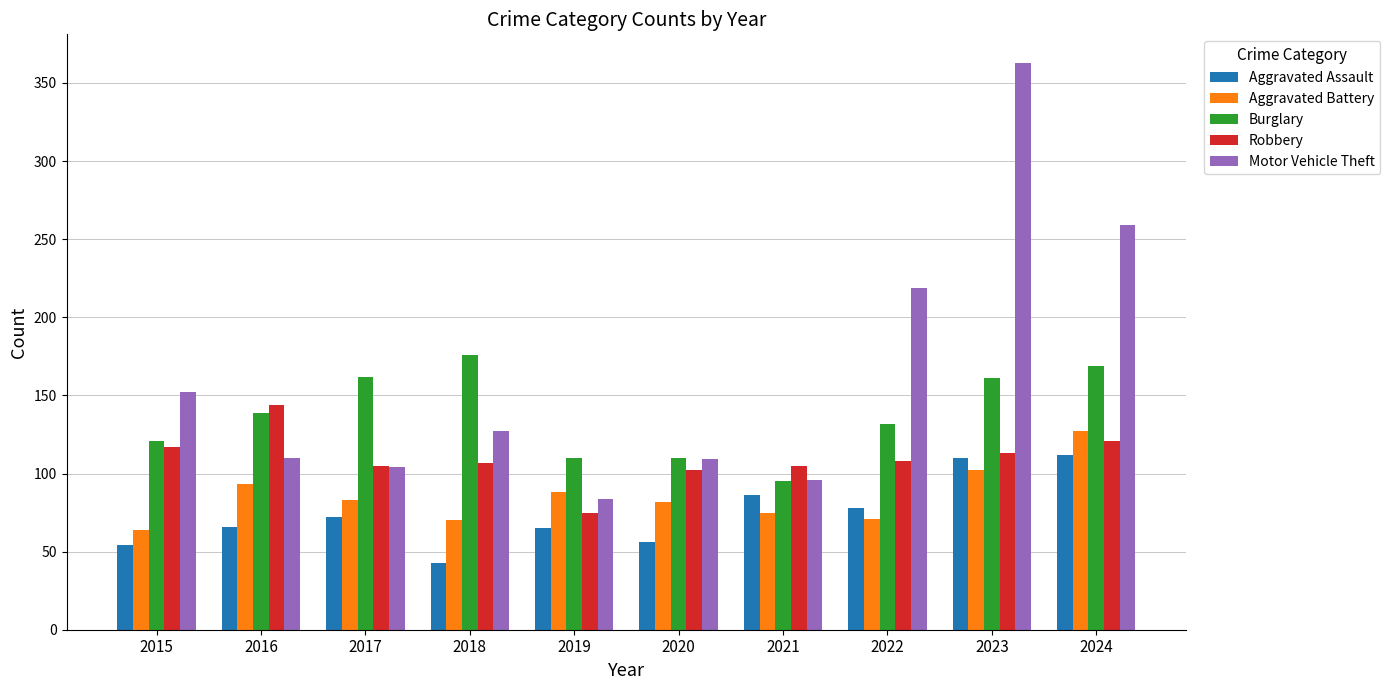

What is the highest value of the Robbery series?

144